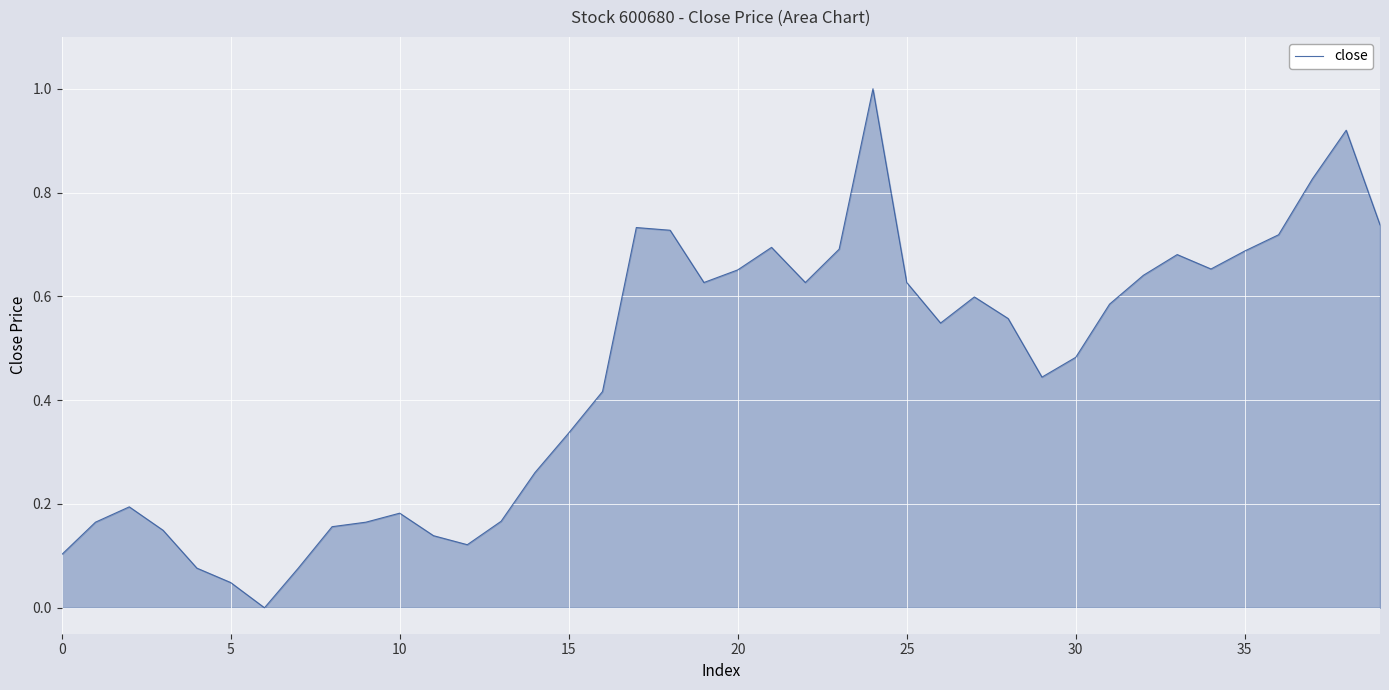

What is the maximum value shown in the chart?

1.0